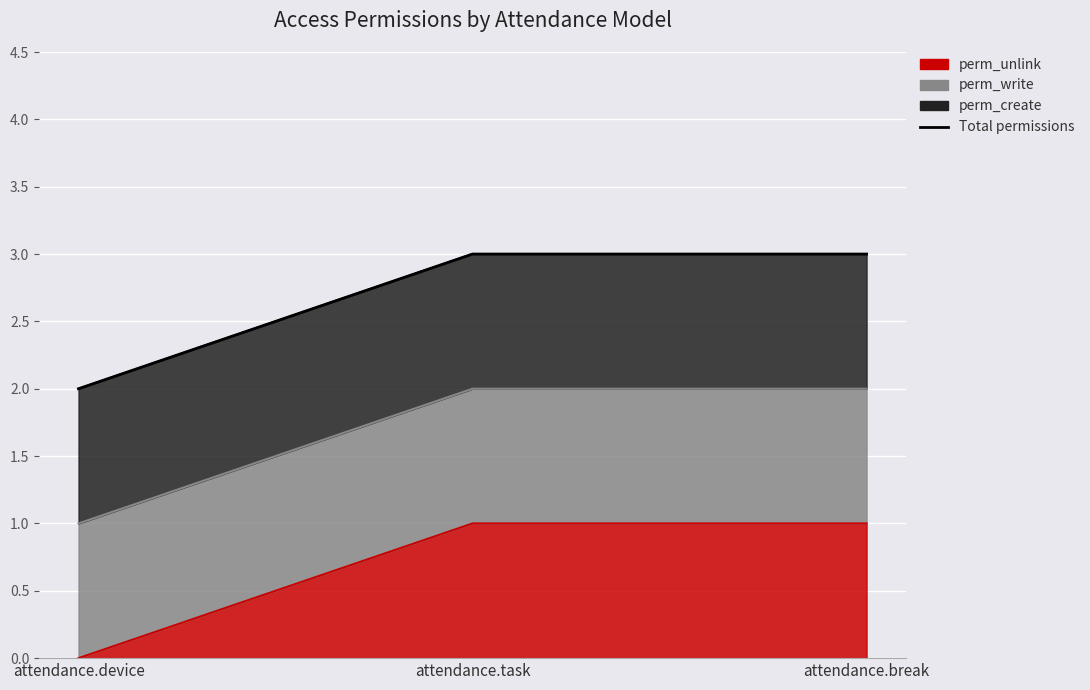

At which label is the value closest to 2?

attendance.device